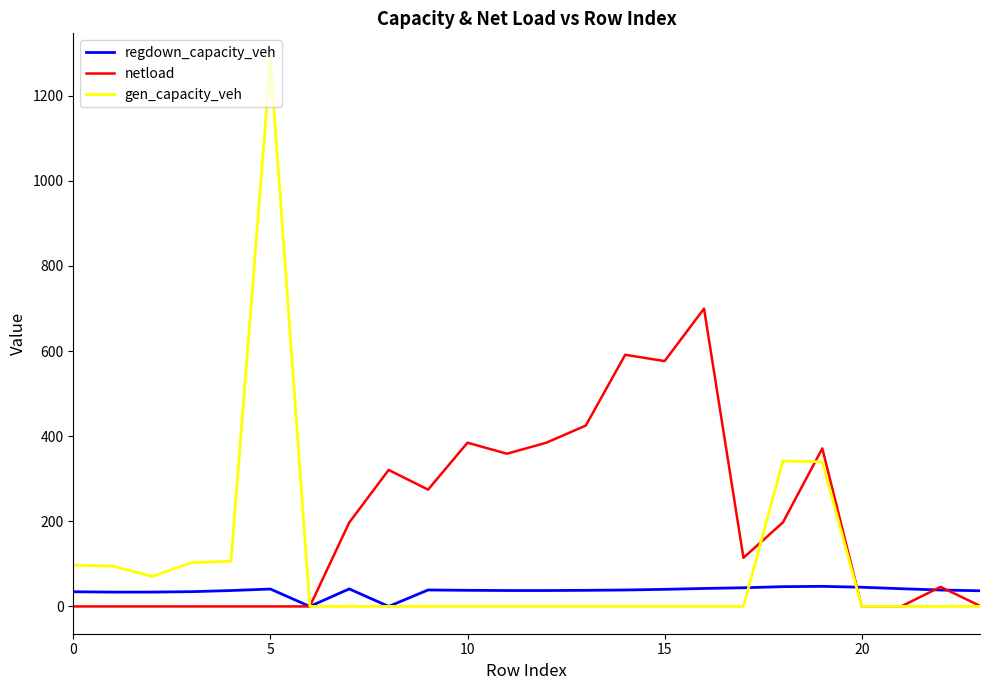

Does the chart have visible grid lines?

No